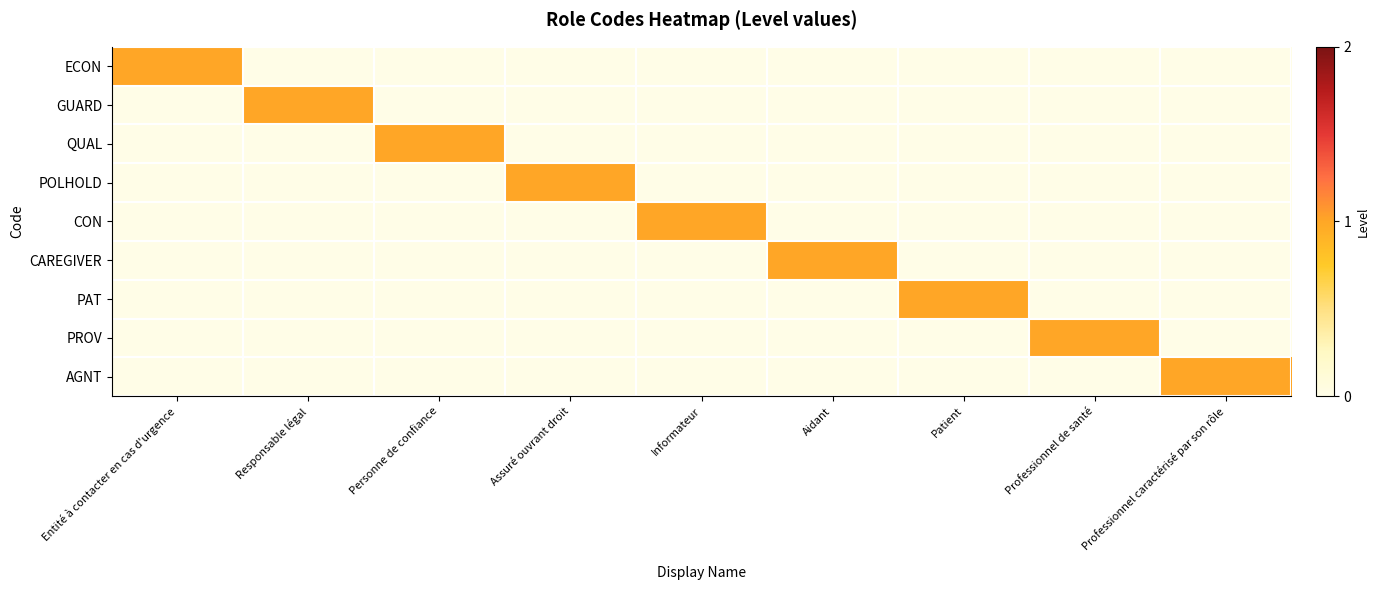

Reading left to right, what are all the values shown in this chart?

ECON: Entité à contacter en cas d'urgence=1	Responsable légal=0	Personne de confiance=0	Assuré ouvrant droit=0	Informateur=0	Aidant=0	Patient=0	Professionnel de santé=0	Professionnel caractérisé par son rôle=0
GUARD: Entité à contacter en cas d'urgence=0	Responsable légal=1	Personne de confiance=0	Assuré ouvrant droit=0	Informateur=0	Aidant=0	Patient=0	Professionnel de santé=0	Professionnel caractérisé par son rôle=0
QUAL: Entité à contacter en cas d'urgence=0	Responsable légal=0	Personne de confiance=1	Assuré ouvrant droit=0	Informateur=0	Aidant=0	Patient=0	Professionnel de santé=0	Professionnel caractérisé par son rôle=0
POLHOLD: Entité à contacter en cas d'urgence=0	Responsable légal=0	Personne de confiance=0	Assuré ouvrant droit=1	Informateur=0	Aidant=0	Patient=0	Professionnel de santé=0	Professionnel caractérisé par son rôle=0
CON: Entité à contacter en cas d'urgence=0	Responsable légal=0	Personne de confiance=0	Assuré ouvrant droit=0	Informateur=1	Aidant=0	Patient=0	Professionnel de santé=0	Professionnel caractérisé par son rôle=0
CAREGIVER: Entité à contacter en cas d'urgence=0	Responsable légal=0	Personne de confiance=0	Assuré ouvrant droit=0	Informateur=0	Aidant=1	Patient=0	Professionnel de santé=0	Professionnel caractérisé par son rôle=0
PAT: Entité à contacter en cas d'urgence=0	Responsable légal=0	Personne de confiance=0	Assuré ouvrant droit=0	Informateur=0	Aidant=0	Patient=1	Professionnel de santé=0	Professionnel caractérisé par son rôle=0
PROV: Entité à contacter en cas d'urgence=0	Responsable légal=0	Personne de confiance=0	Assuré ouvrant droit=0	Informateur=0	Aidant=0	Patient=0	Professionnel de santé=1	Professionnel caractérisé par son rôle=0
AGNT: Entité à contacter en cas d'urgence=0	Responsable légal=0	Personne de confiance=0	Assuré ouvrant droit=0	Informateur=0	Aidant=0	Patient=0	Professionnel de santé=0	Professionnel caractérisé par son rôle=1